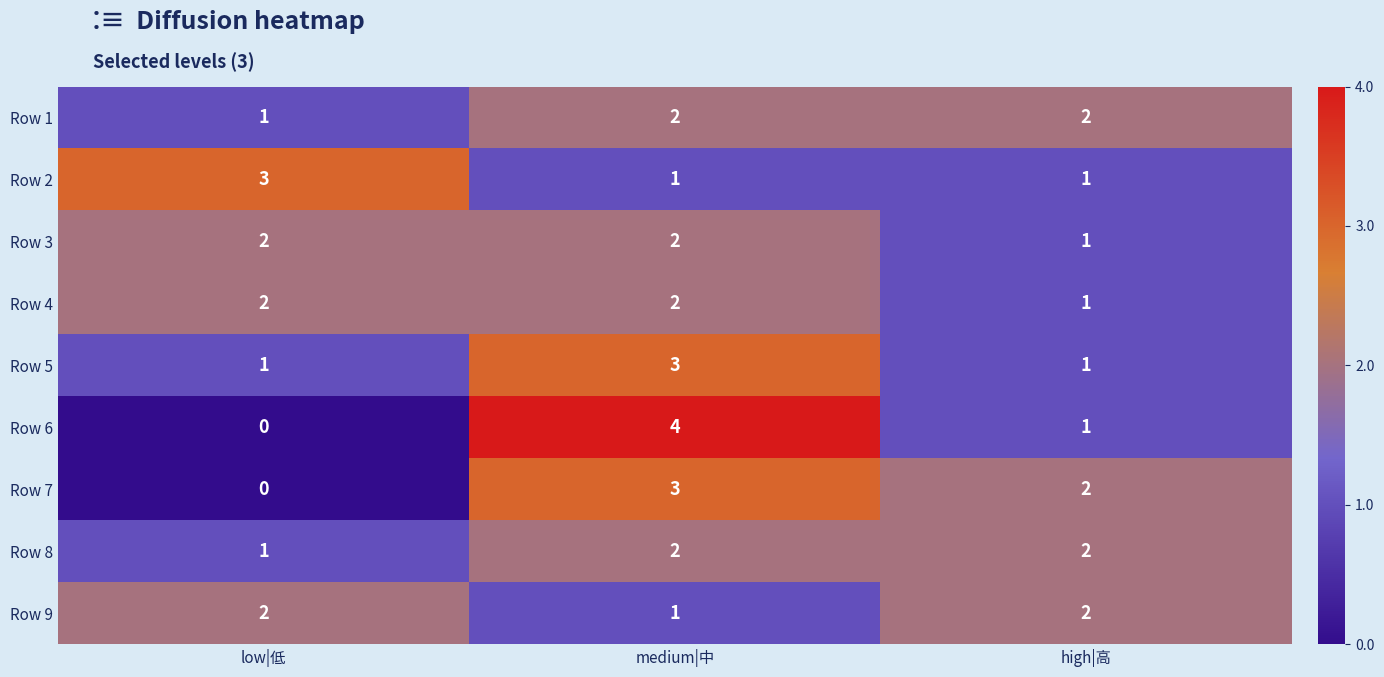

At which category does the chart reach its minimum across all series?

low|低